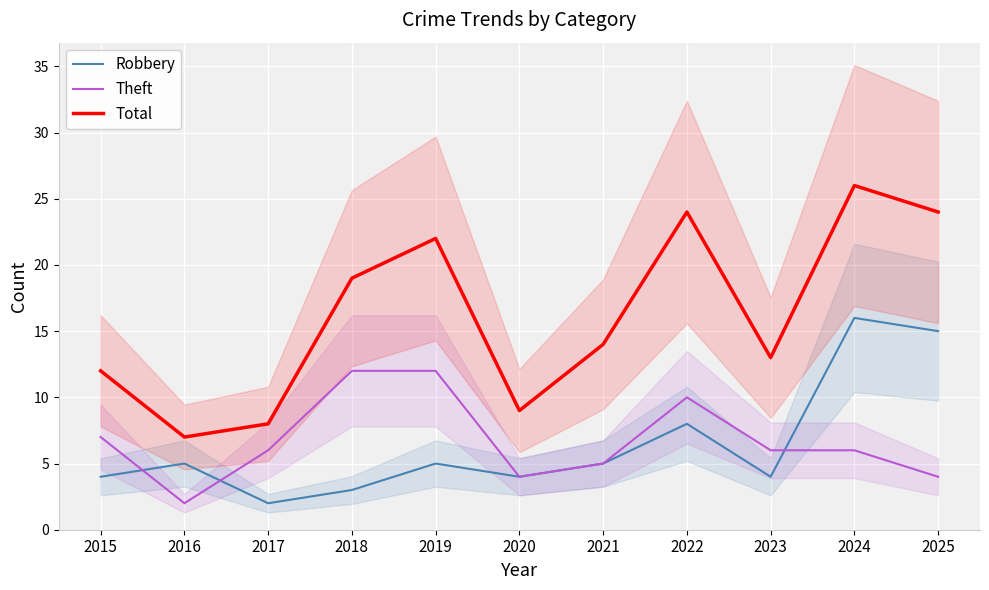

In Total, how many points are lower than both neighbors (excluding endpoints)?

3